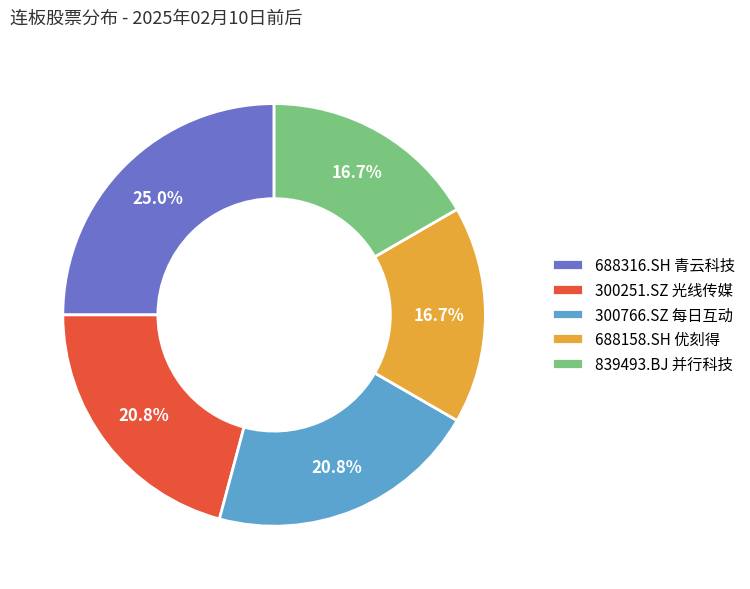

To the nearest percent, what is the difference between the largest and smallest slice percentages?

8%